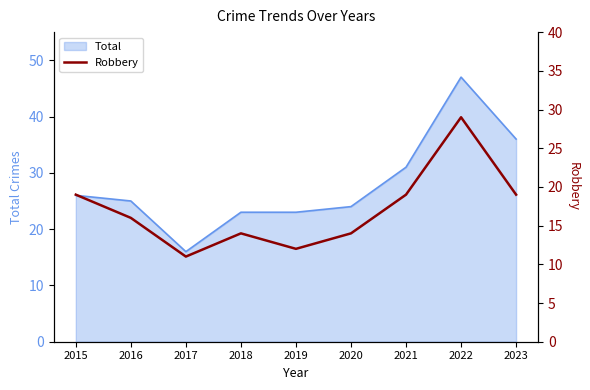

The chart shows a value of 14 at 2020. True or false?

True